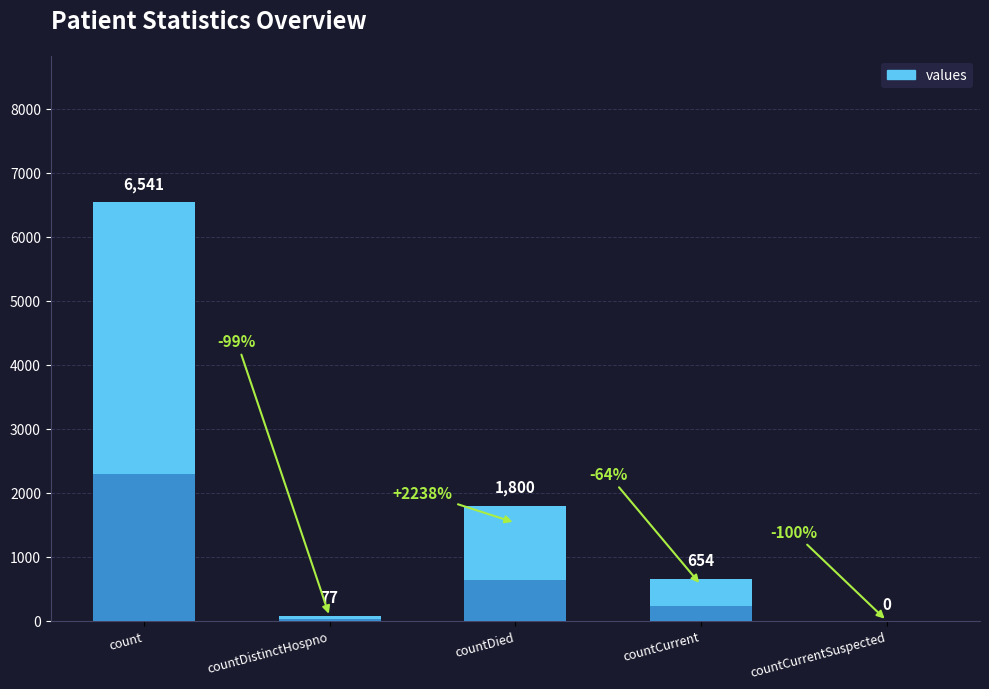

Reading left to right, transcribe all the data shown in this chart.

6541	77	1800	654	0